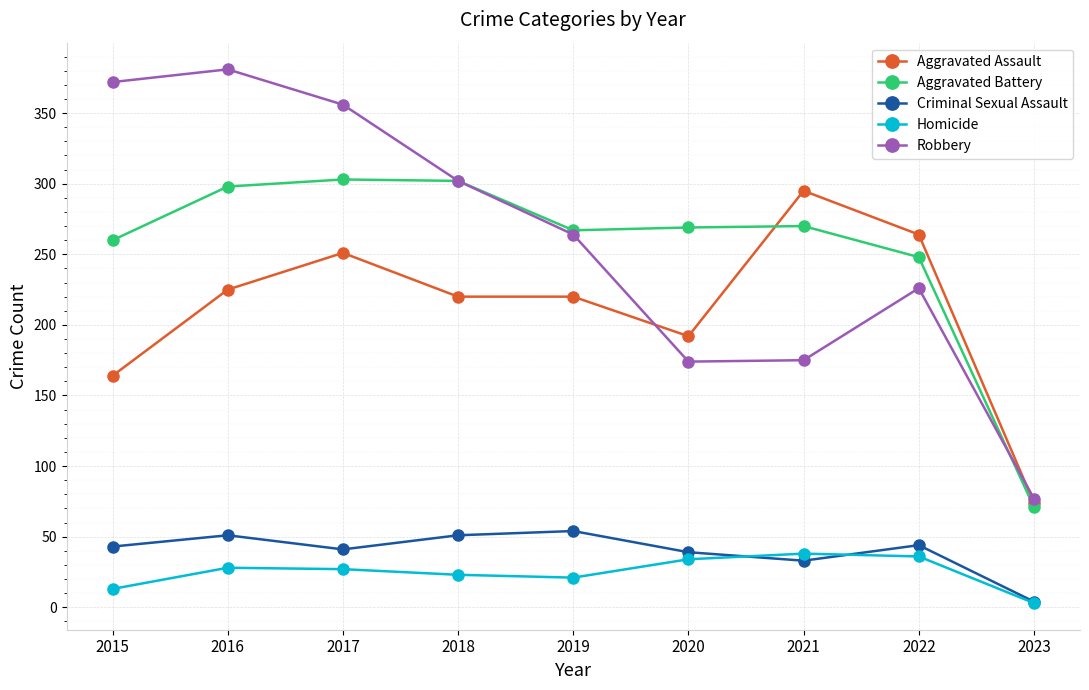

What is the sum of all Criminal Sexual Assault values?

360